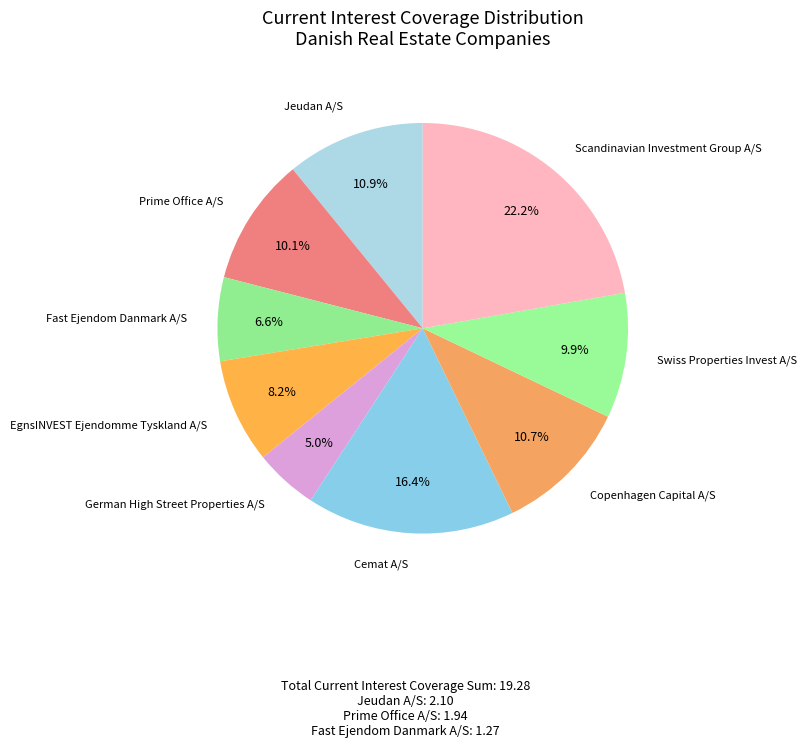

How much of the chart is everything except Copenhagen Capital A/S?

89.3%